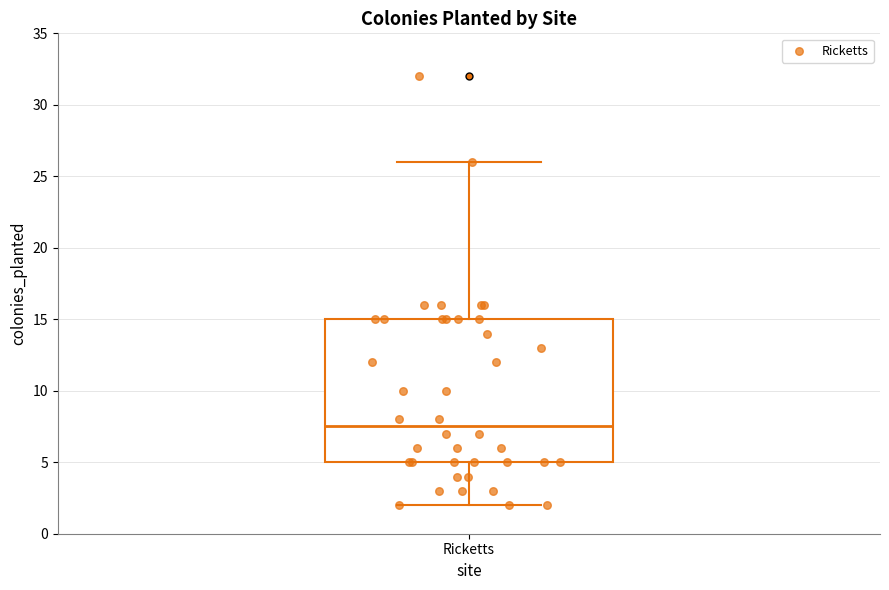

Transcribe this box plot: give where the median line is, the range the box spans, and where the two whiskers end, as read against the y-axis. The values are not printed on the chart, so give them approximately, as read against the axis.

median 7.5, box 5.0 to 15.0, whiskers 2.0 to 26.0